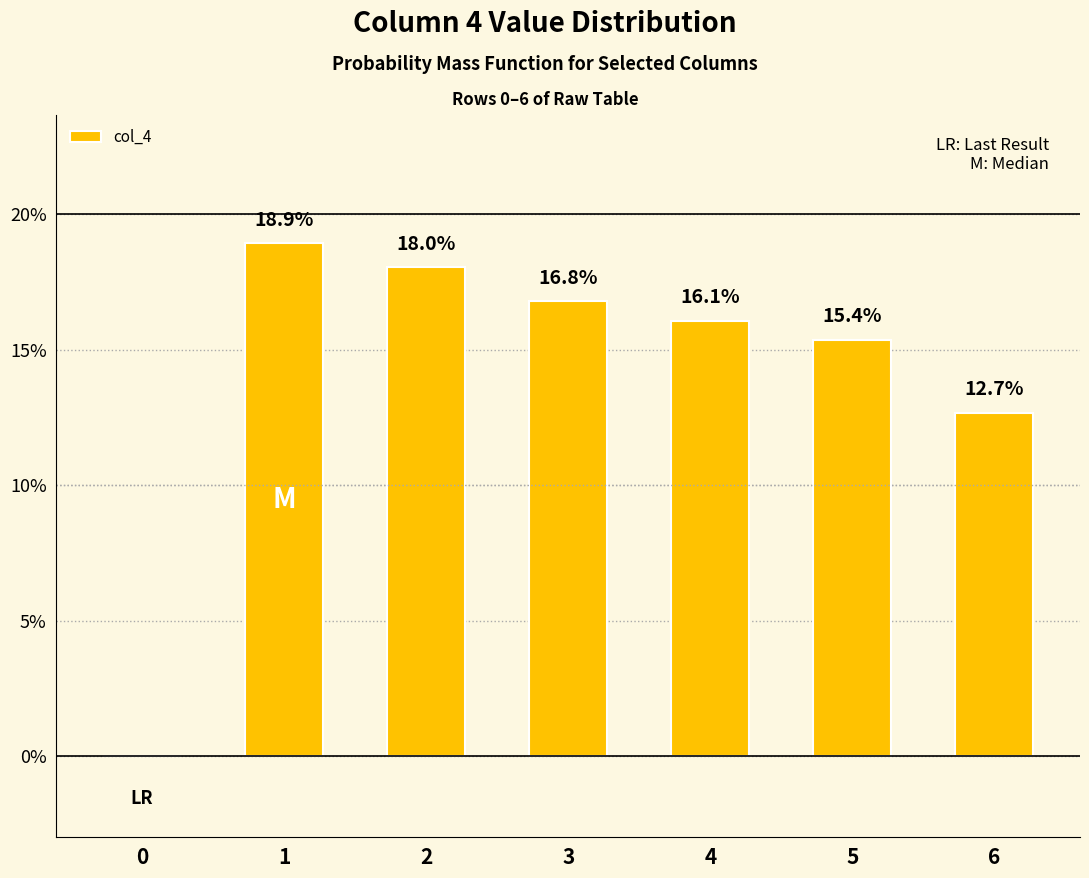

Are the bars horizontal?

No